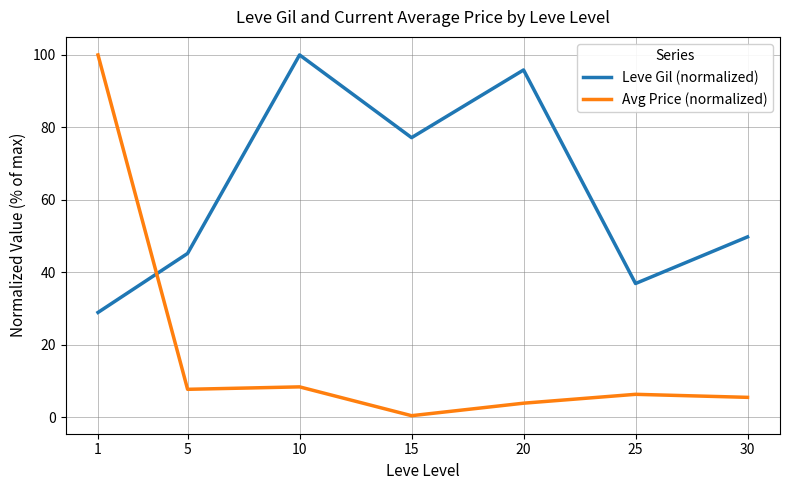

How many times do Leve Gil (normalized) and Avg Price (normalized) cross each other?

1